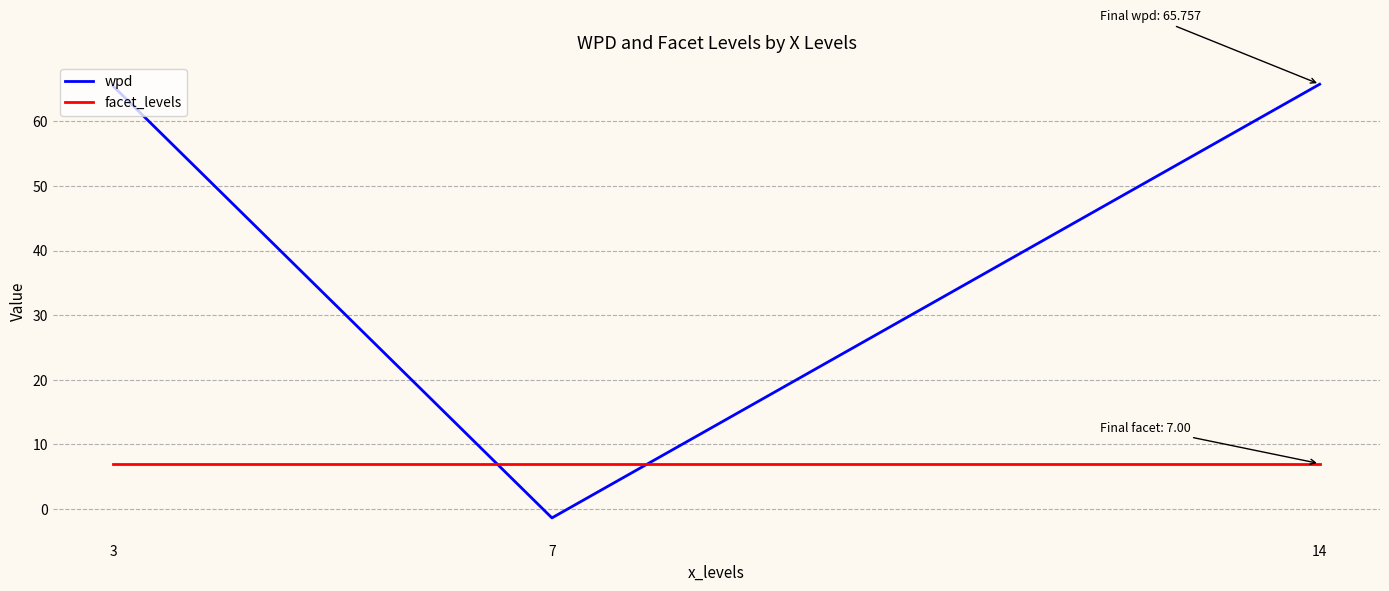

True or false: wpd has a value of 65.4 at 3.

True